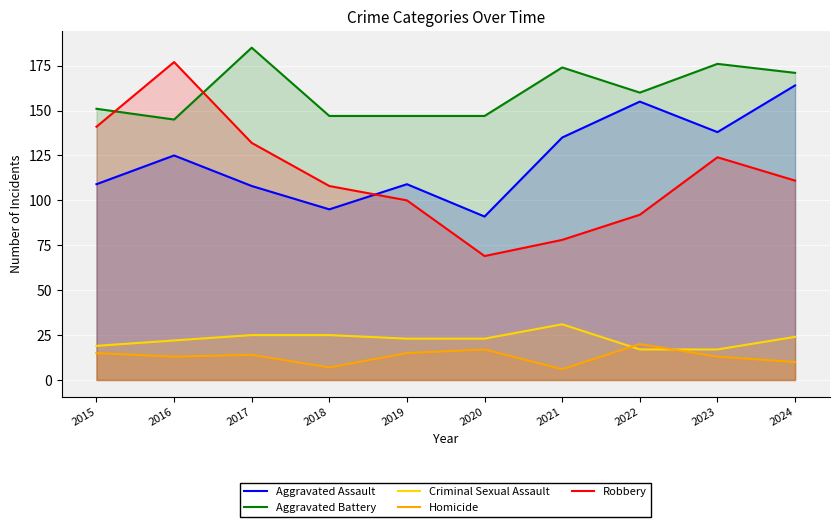

What is the value of the Aggravated Assault point at the 4th from the left?

95